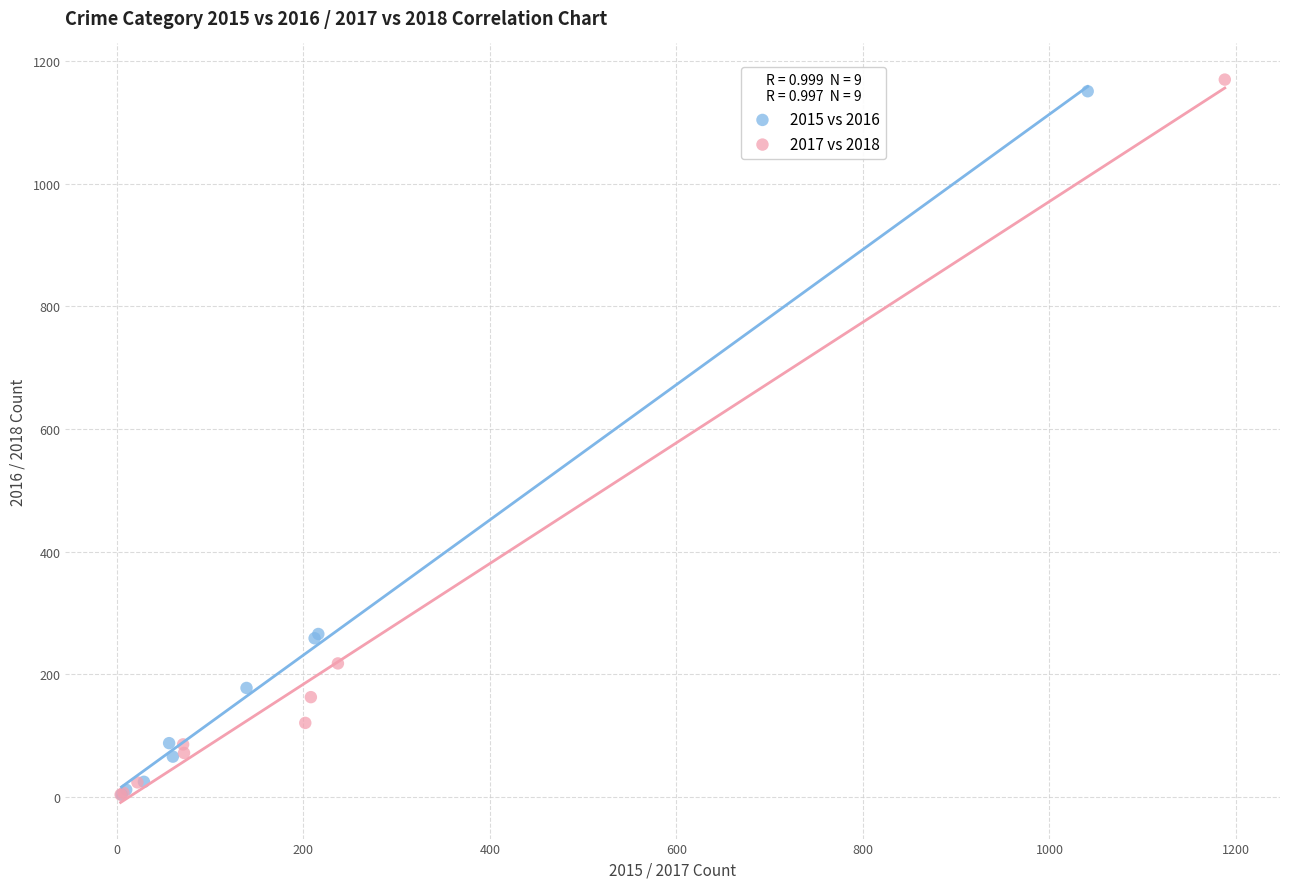

Which series has the largest Y range (max minus min)?

2017 vs 2018